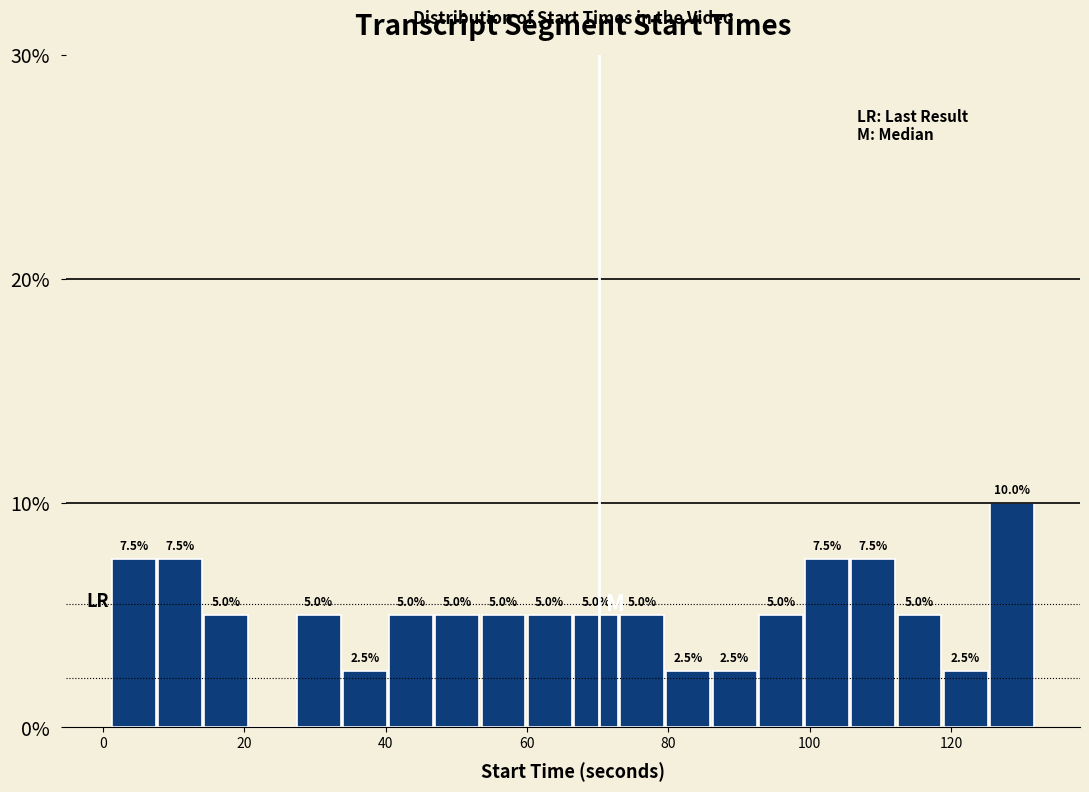

Around what value on the x-axis is the tallest bar? Give the approximate position of its centre, as read against the axis.

128